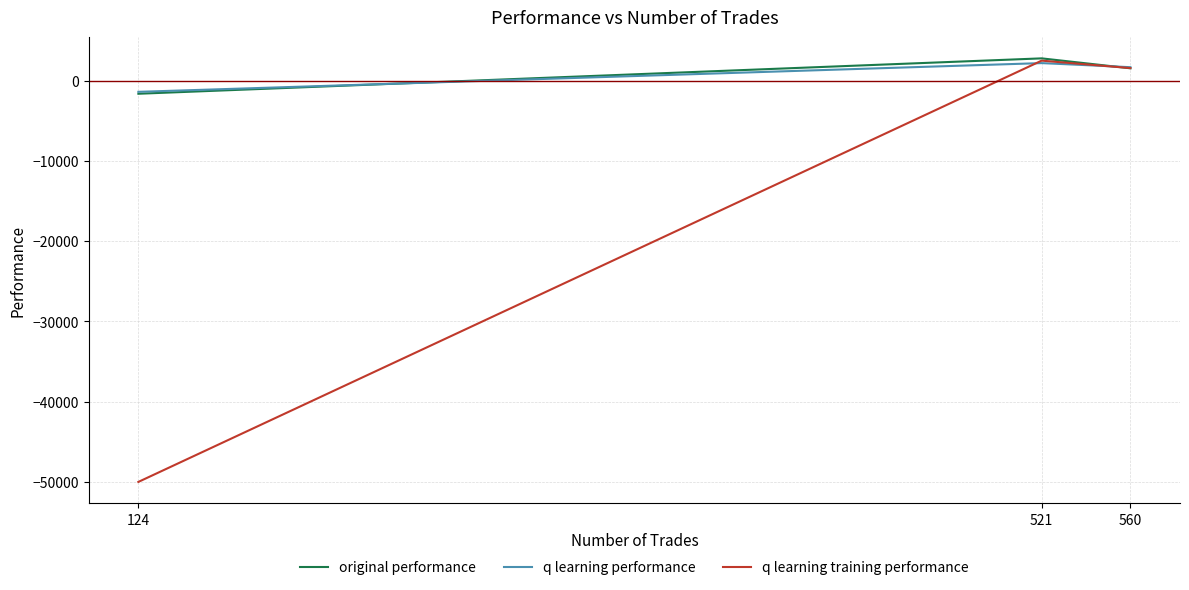

What is the difference between the maximum and second lowest values in the original performance series?

1238.0